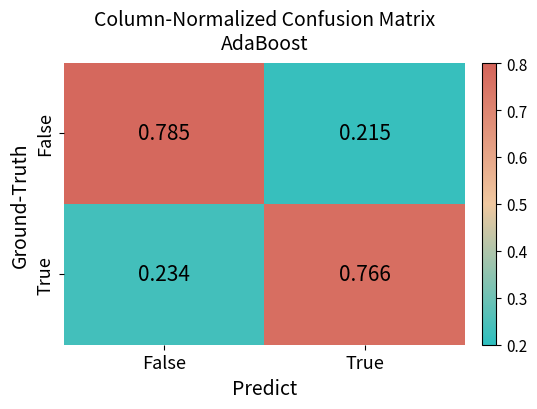

Which label corresponds to the smallest value in the chart?

True